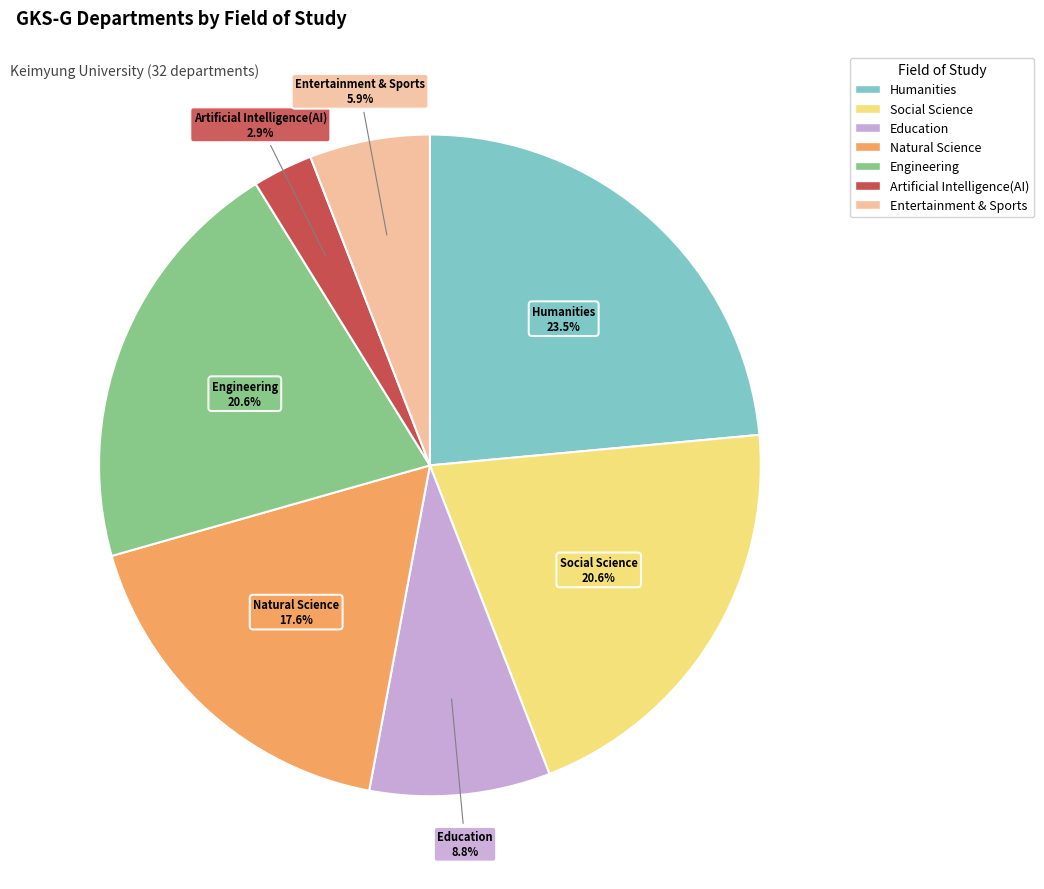

Between Humanities and Engineering, which is larger?

Humanities